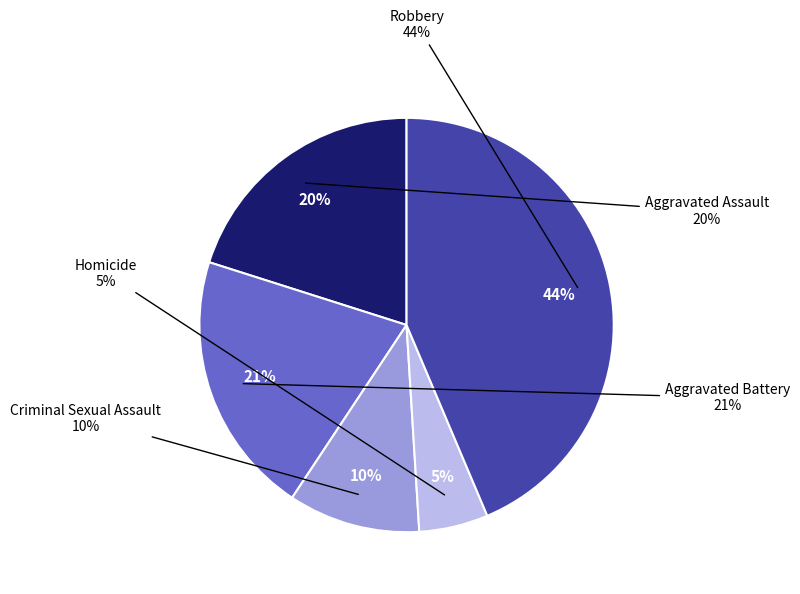

Is it true that Aggravated Battery is 21% of the pie?

True